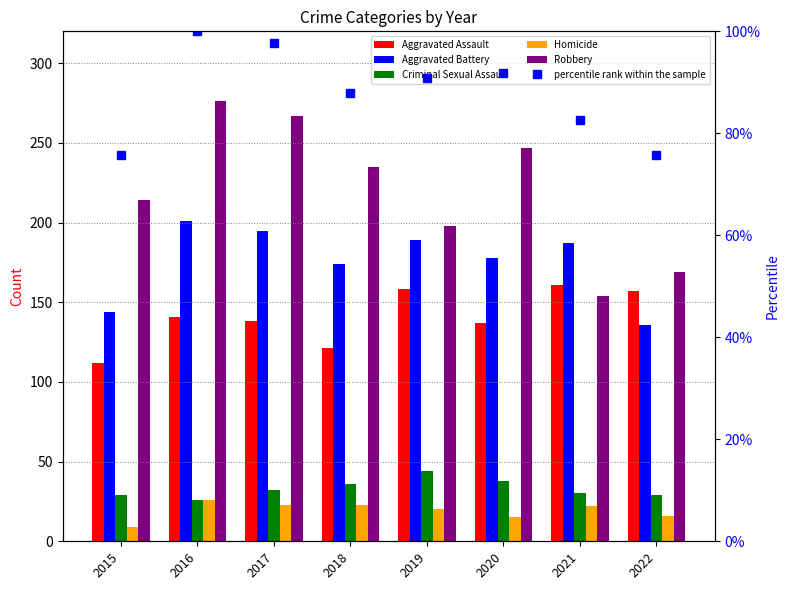

True or false: Aggravated Assault has a value of 137.0 at 2020.

True